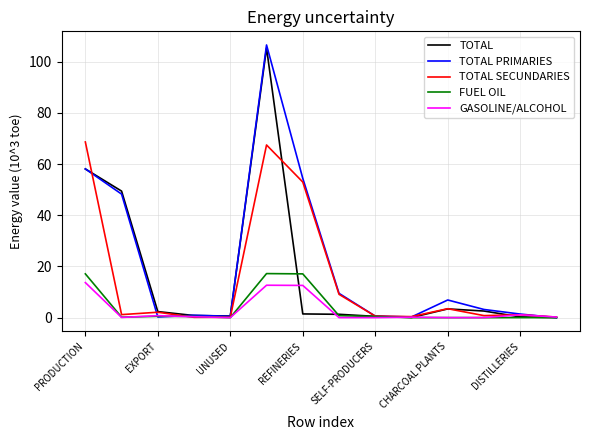

What is the maximum value for TOTAL?

105.4